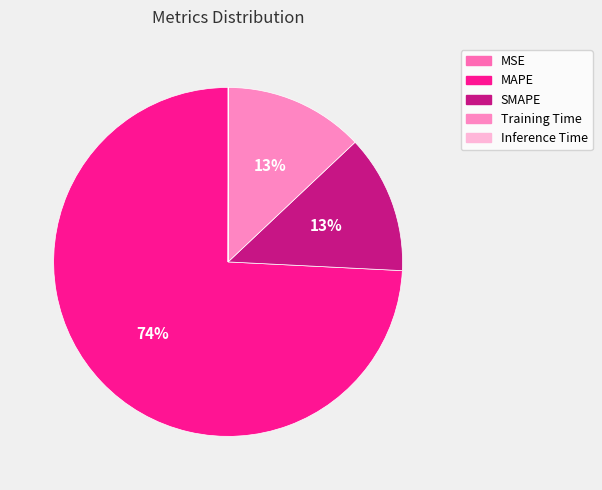

Is the sum of MSE and SMAPE greater than half?

No